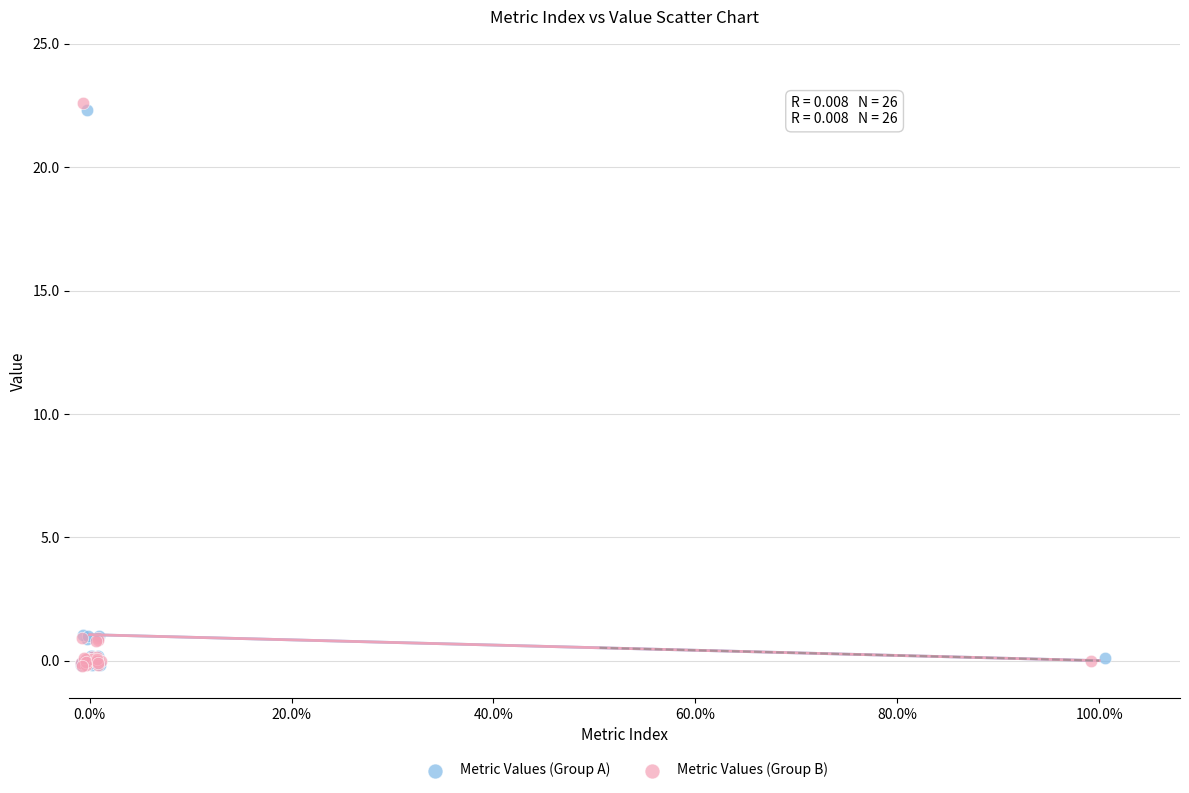

What are all the series names shown in the legend?

Metric Values (Group A), Metric Values (Group B)